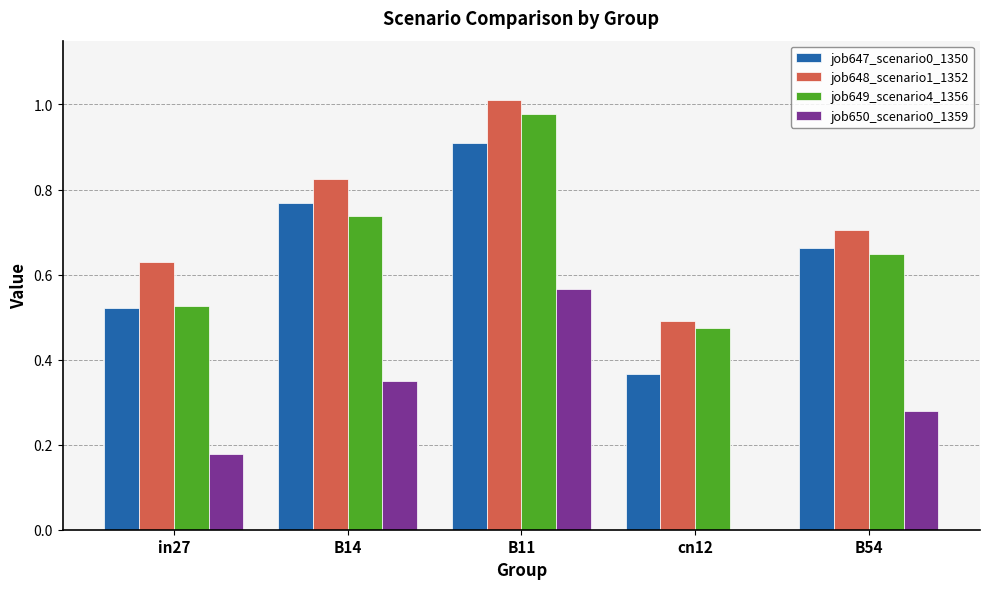

Between in27 and B11, which series saw the biggest shift?

job649_scenario4_1356